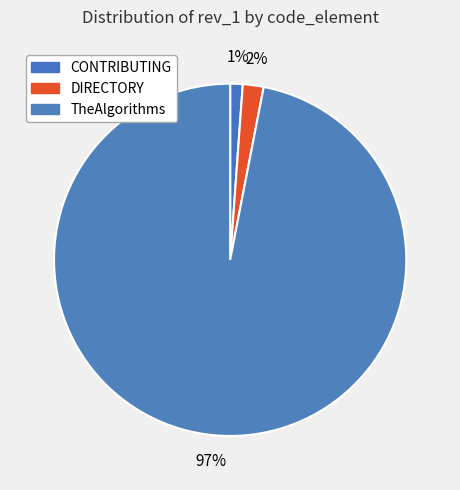

To the nearest percent, what is the difference between the largest and smallest slice percentages?

96%